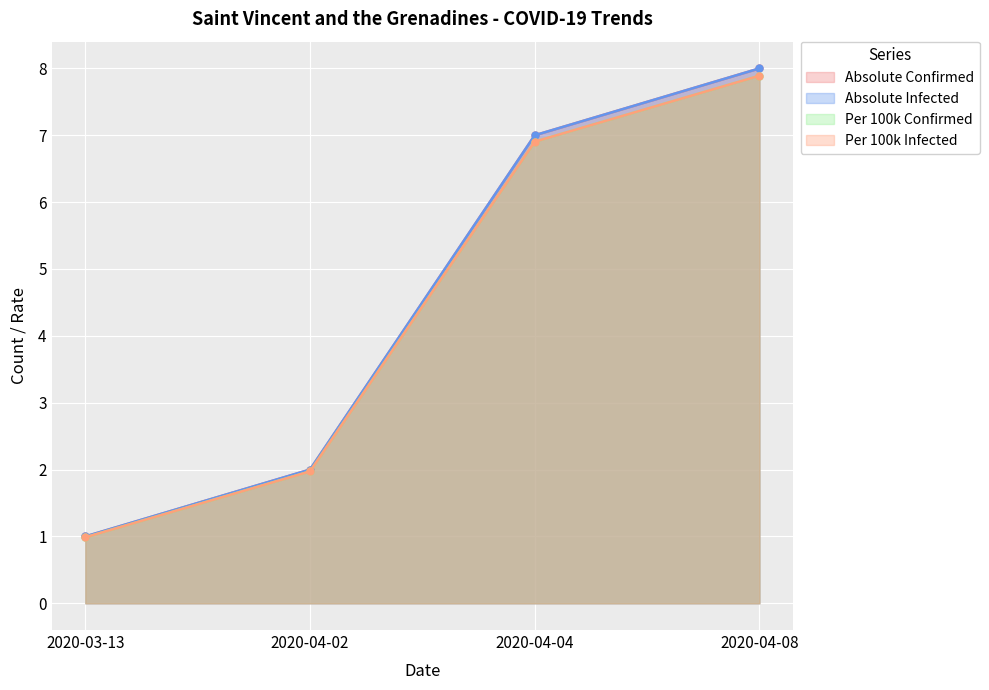

Is the value of absolute_confirmed at 2020-04-04 greater than the value of absolute_infected at 2020-03-13?

Yes